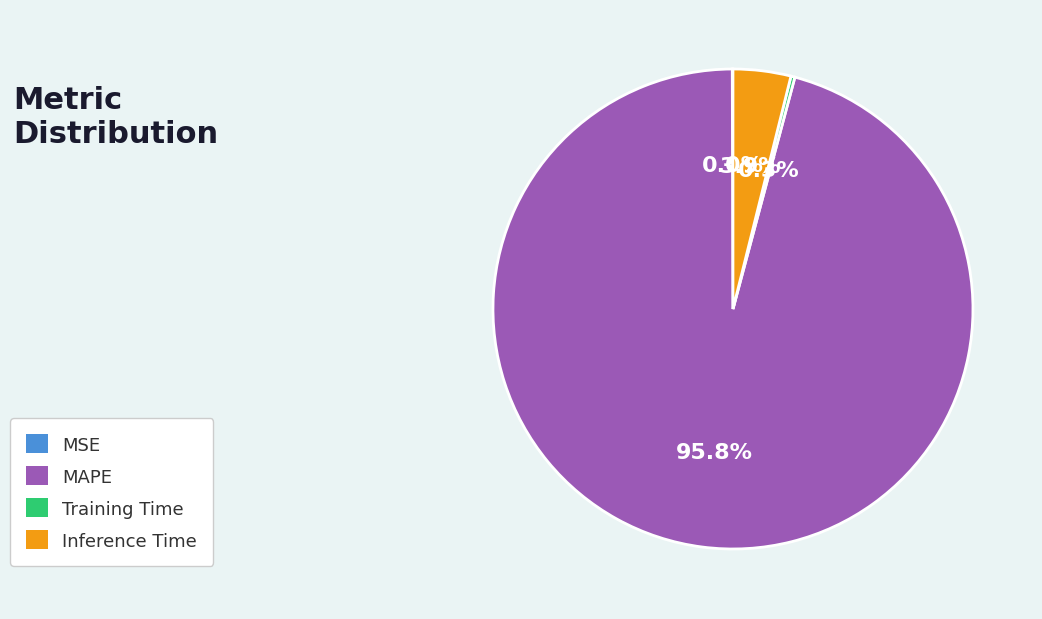

To the nearest percent, what is the difference between the largest and smallest slice percentages?

96%